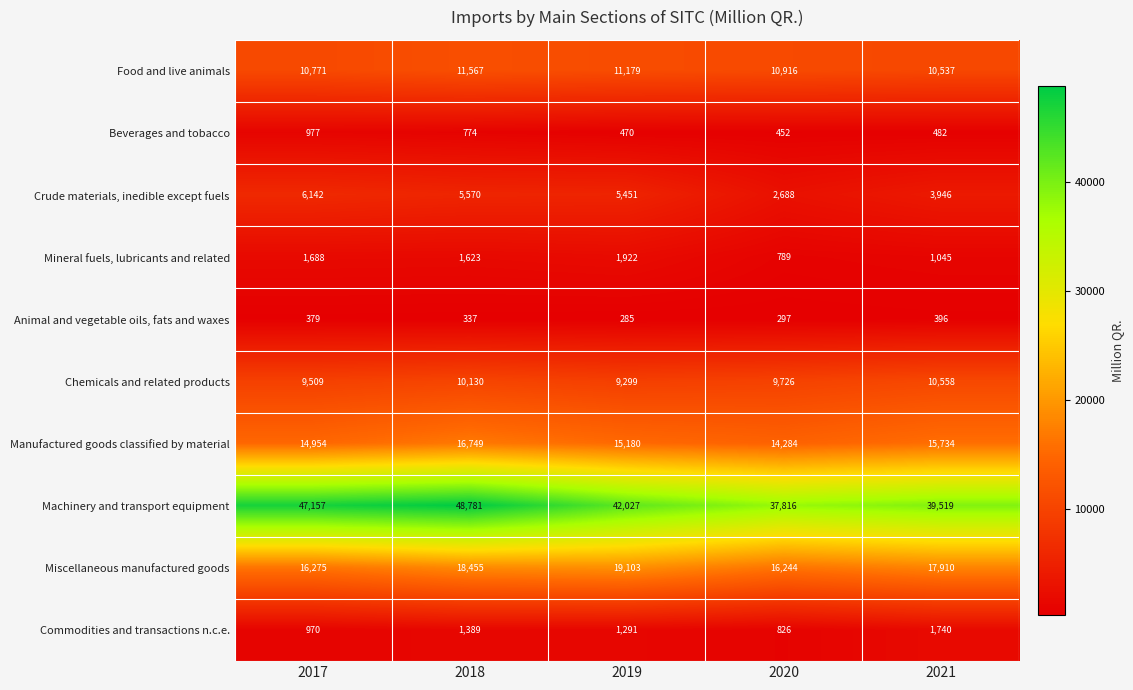

What is the average value of the Beverages and tobacco series?

631